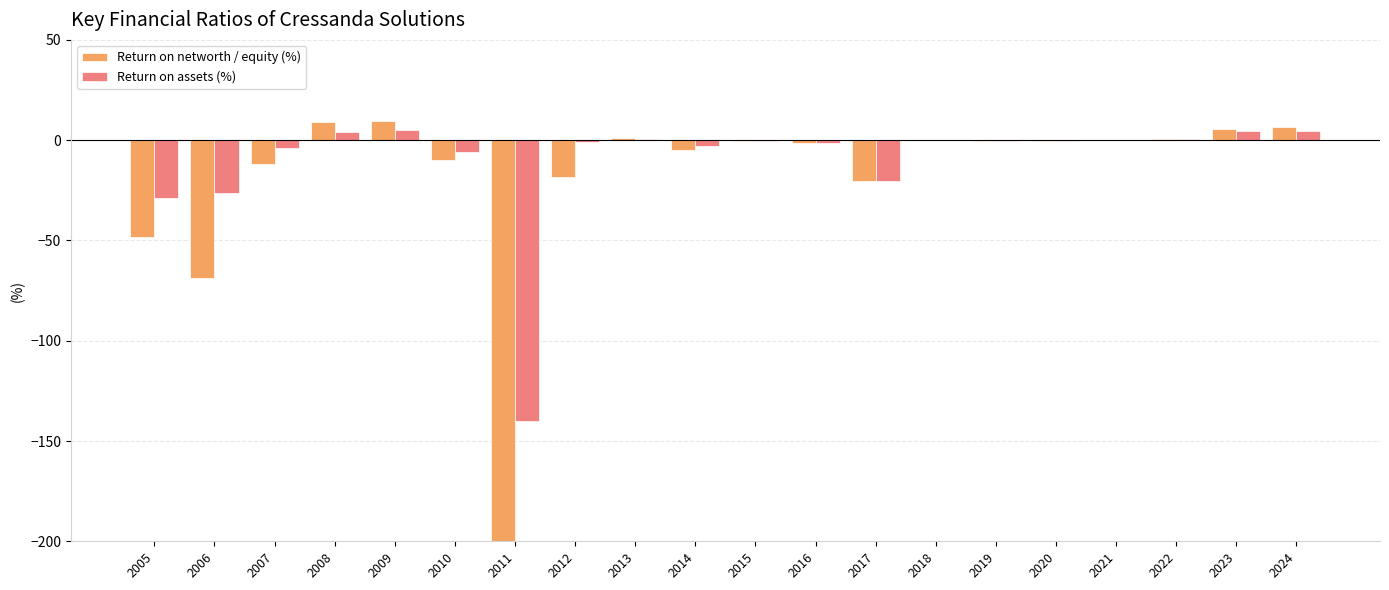

At how many categories does at least one series exceed -280?

20